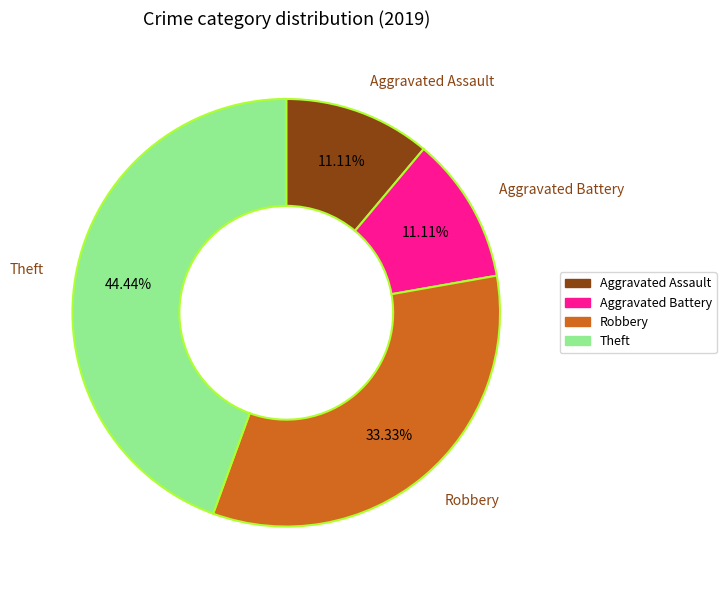

To the nearest percent, what percentage of the pie is Theft?

44%